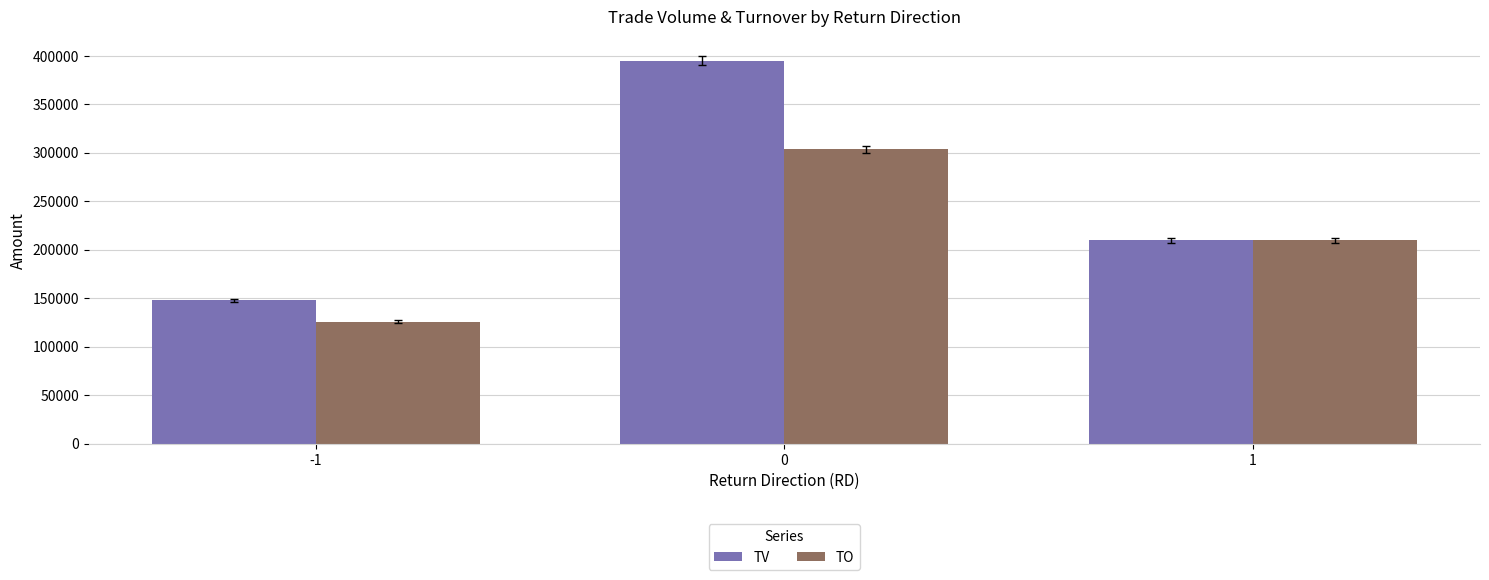

What is the difference between the maximum and minimum values in the TO series?

178040